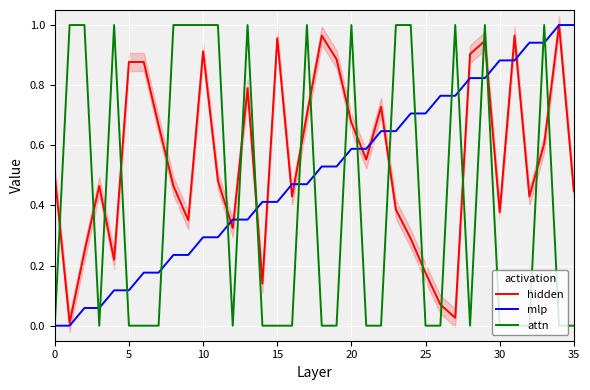

The hidden series shows 1.1 at 35. True or false?

False